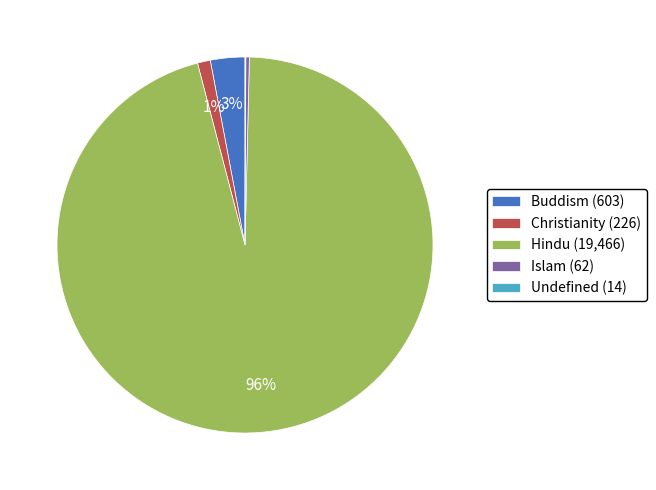

To the nearest percent, what is the average slice percentage?

20%